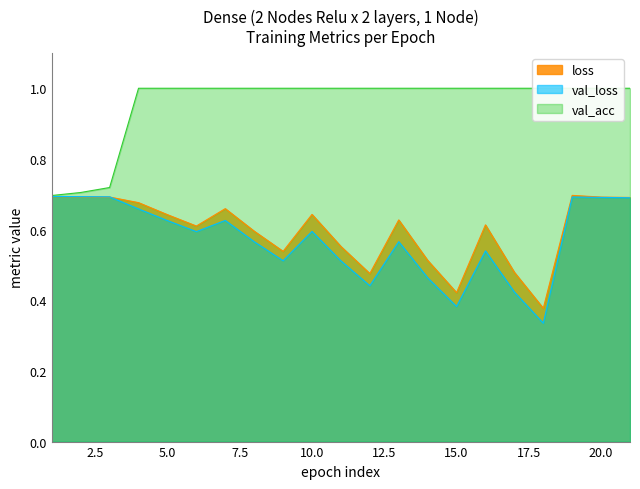

What is the value of the loss point at the 17th from the left?

0.5